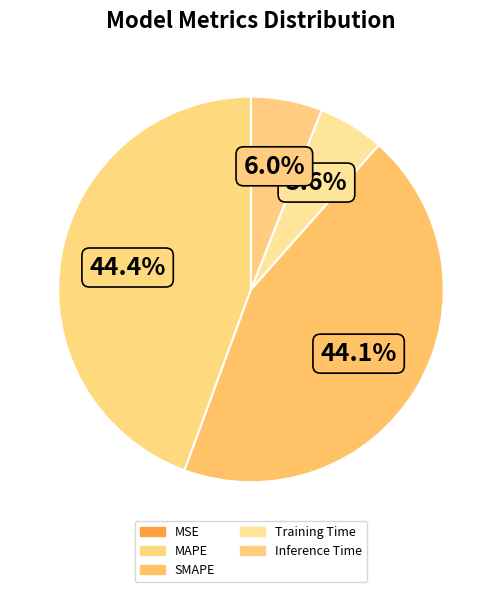

Which category has the smallest portion of the pie?

MSE